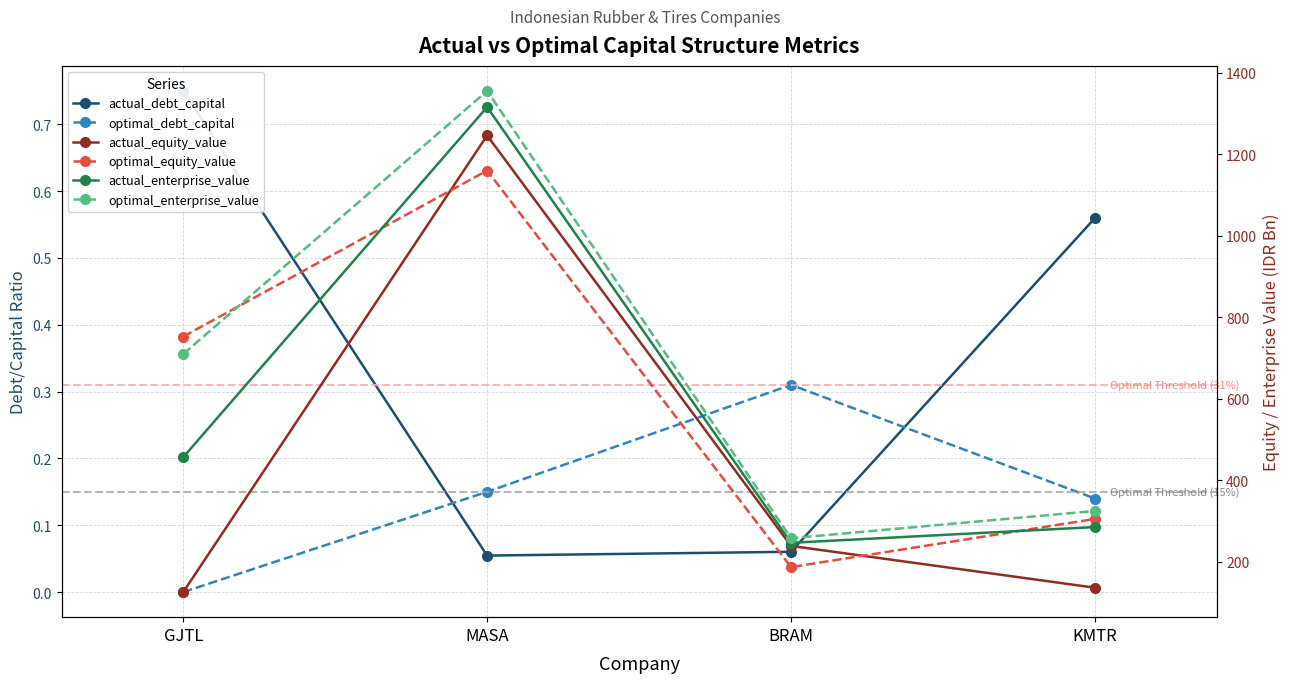

What is the total value across all series at KMTR?

1049.7